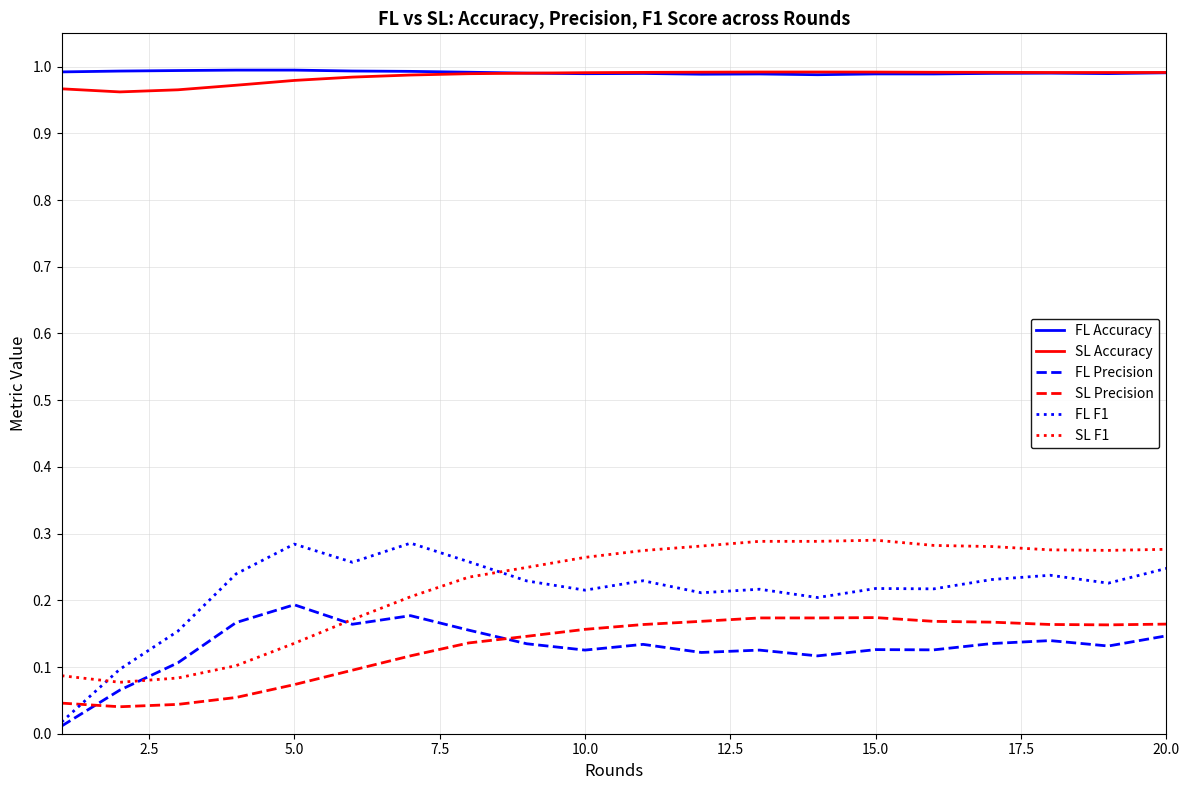

Which series has the largest range (max minus min)?

FL F1